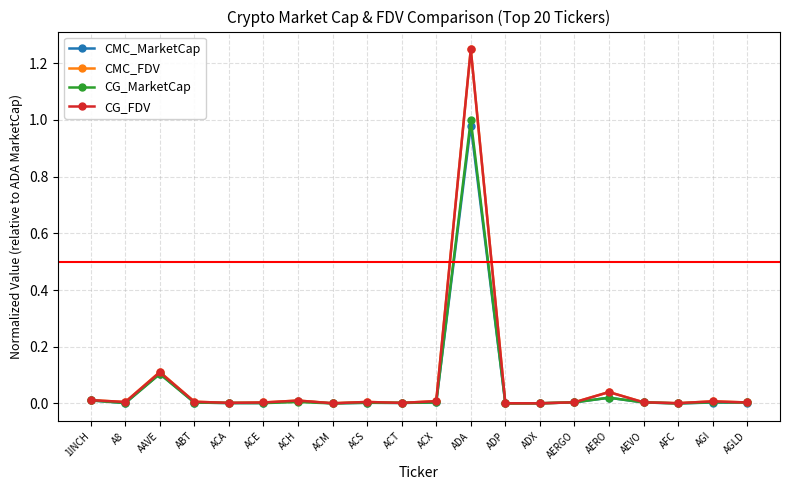

True or false: CMC_MarketCap has more than 0 points higher than both neighbors.

True